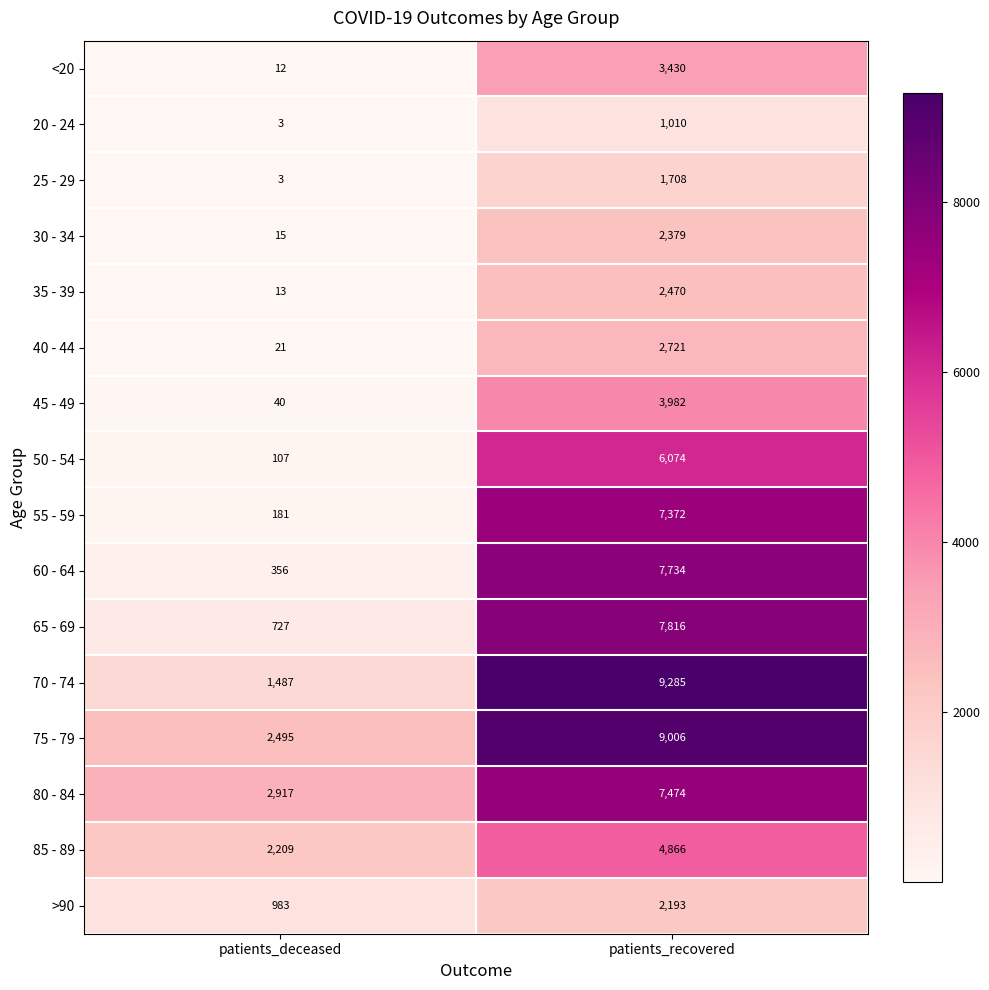

Is it true that 75 - 79 equals 2495 at patients_deceased?

True